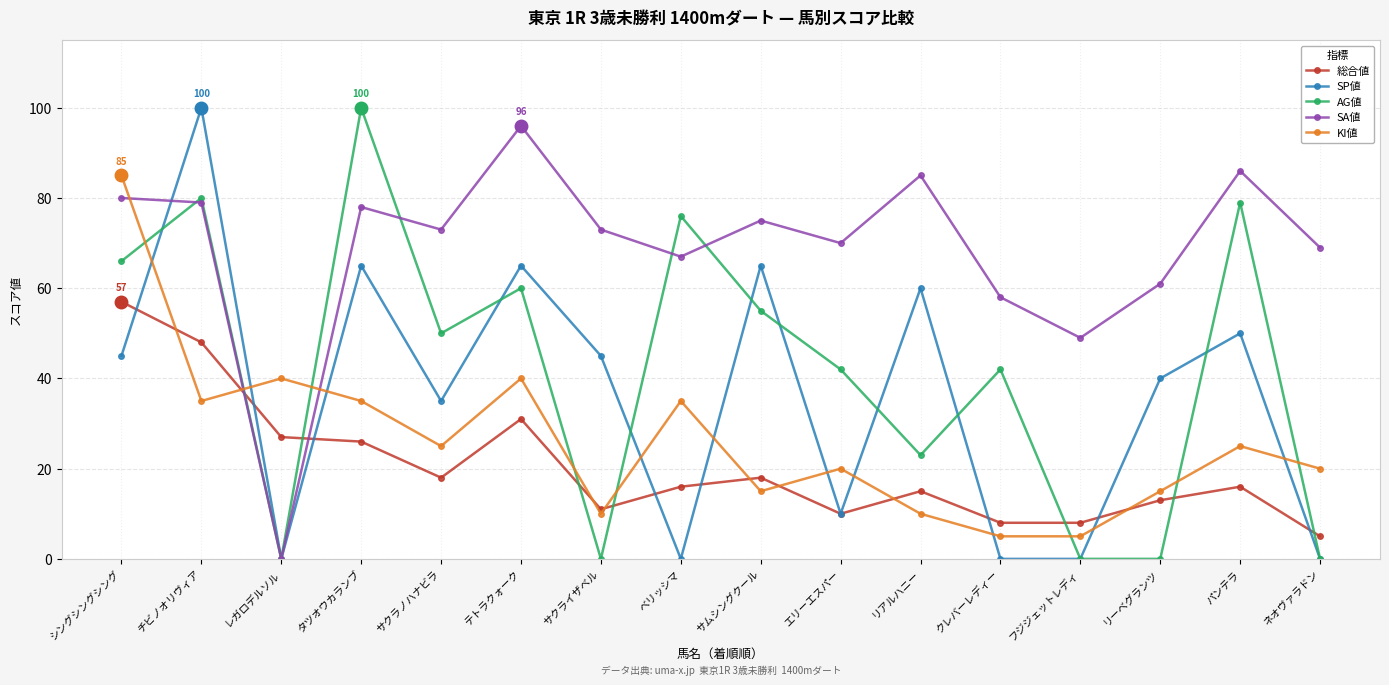

What is the greatest value displayed?

100